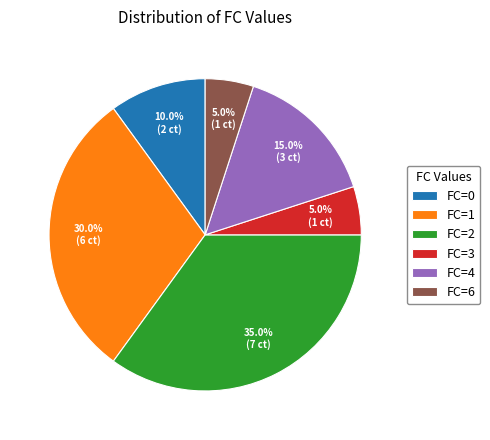

Is there any slice that represents more than half of the pie?

No